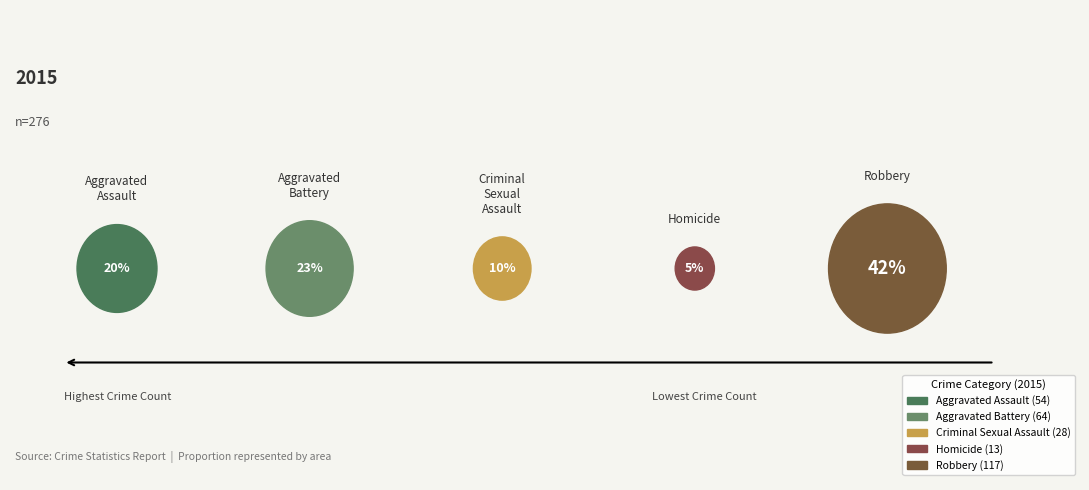

Which category has the smallest portion of the pie?

Homicide